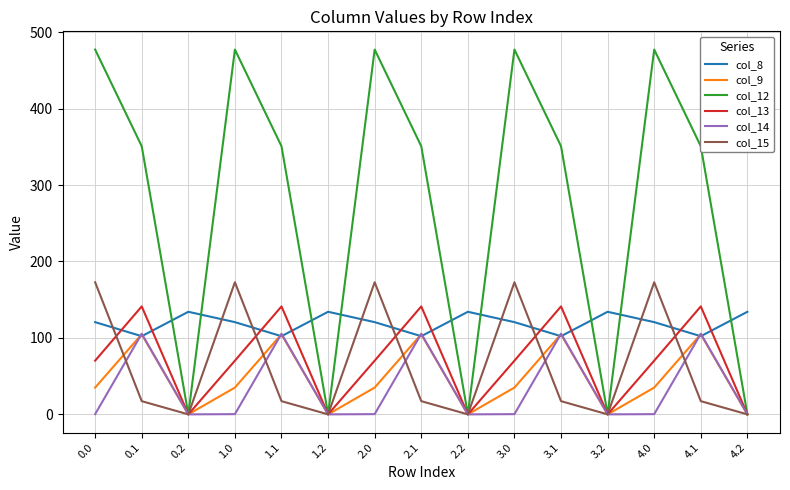

Which series changed the most between 3.1 and 4.2?

col_12